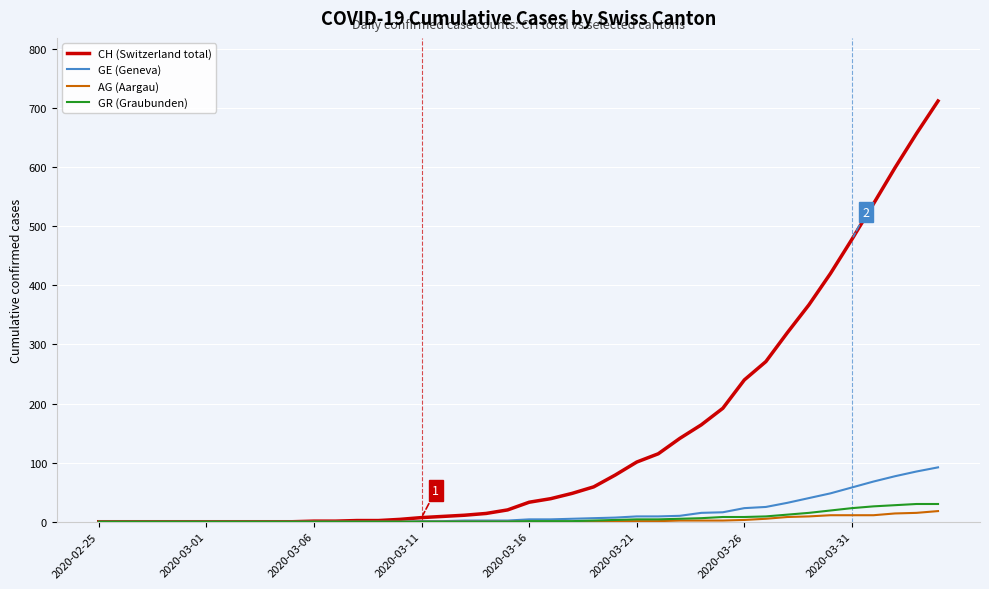

What is the average value of the GE (Geneva) series?

16